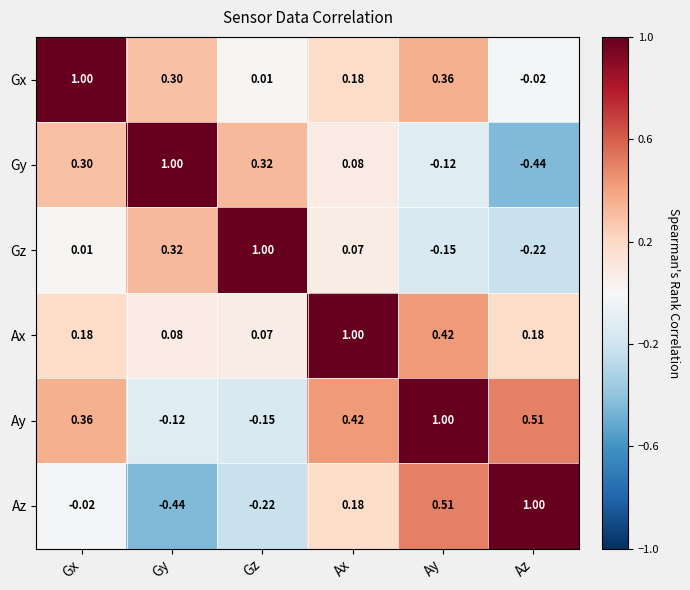

Which series has the largest total across all categories?

Ay